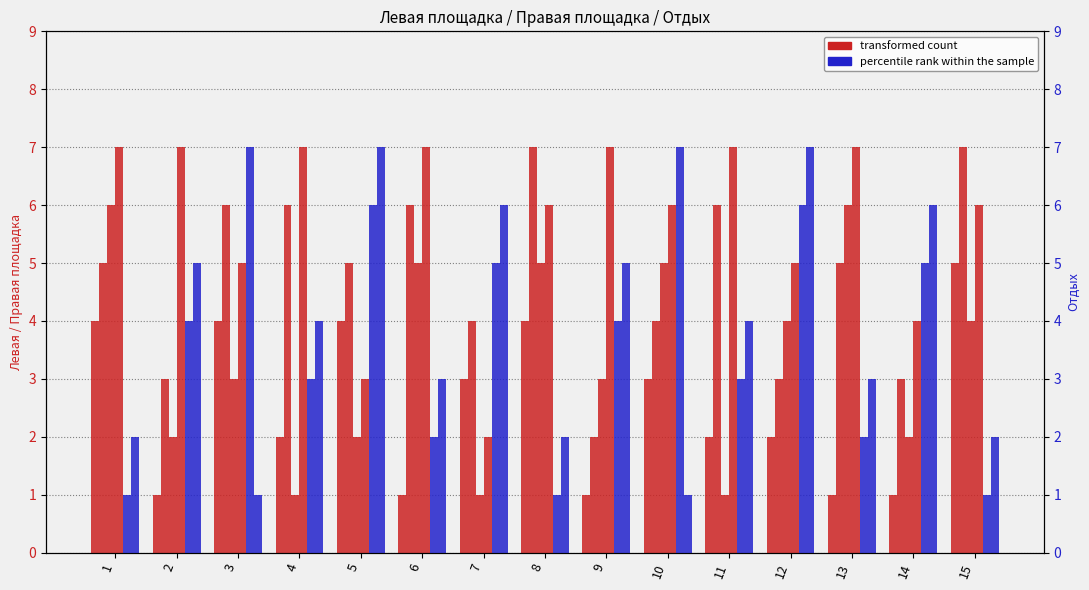

The Левая площадка col1 series shows 5 at 8. True or false?

False